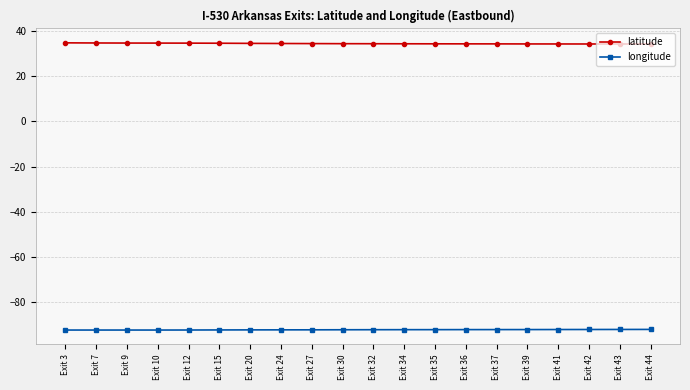

How many lines are shown in the chart?

2